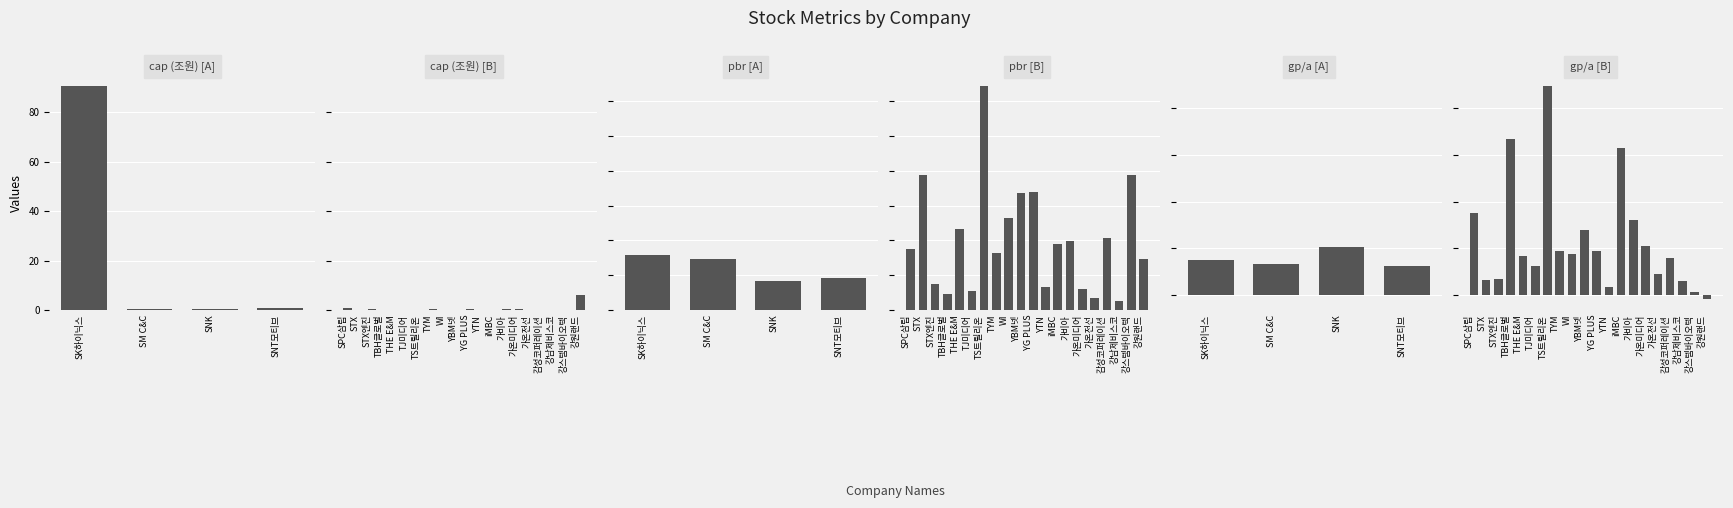

How many categories are shown in the chart?

20